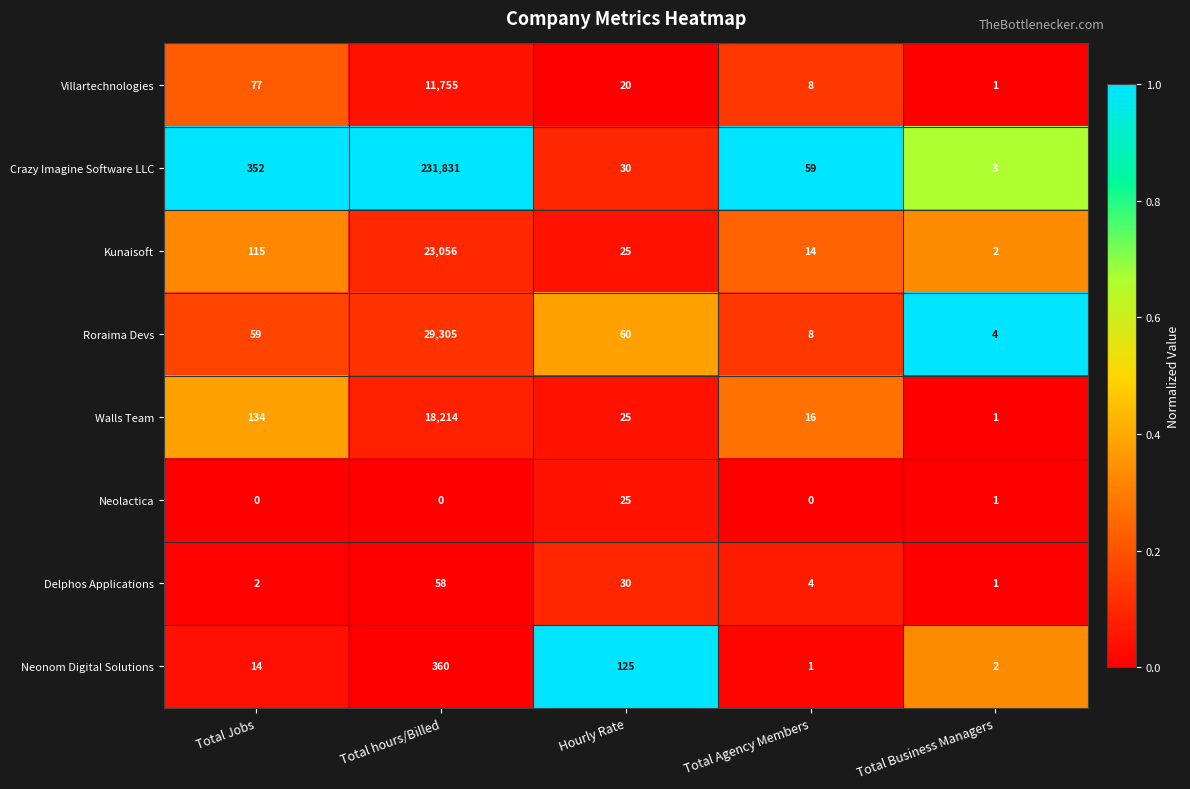

True or false: Neolactica has a value of -15 at Total hours/Billed.

False